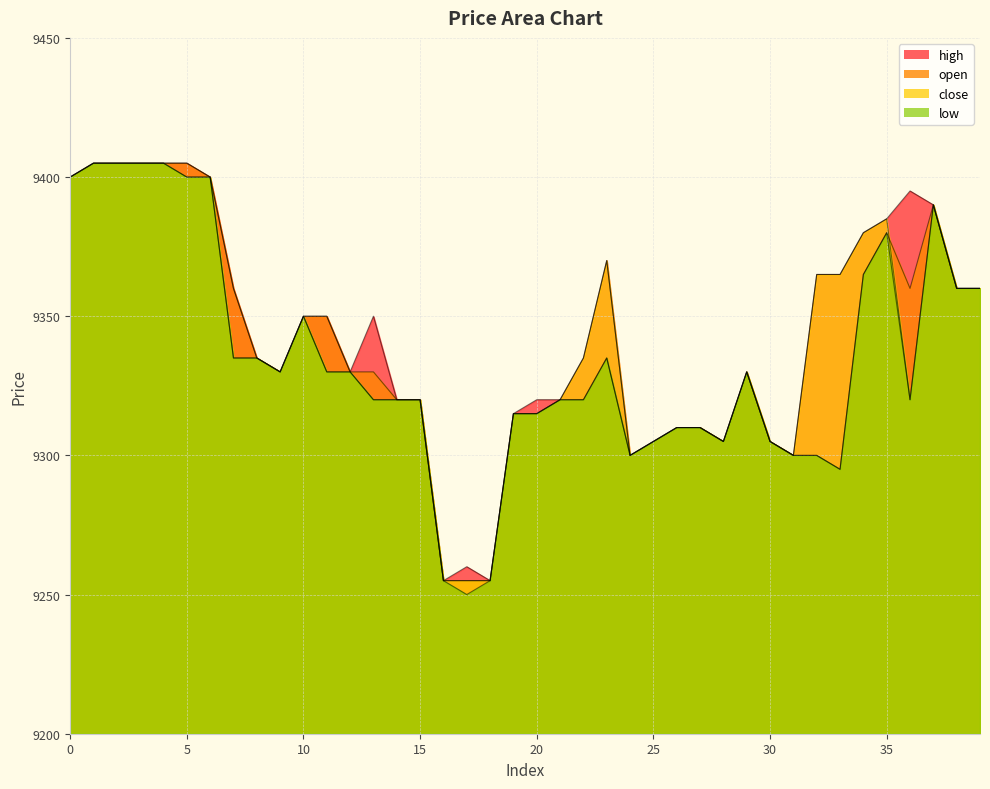

Which category has the lowest value in the high series?

16